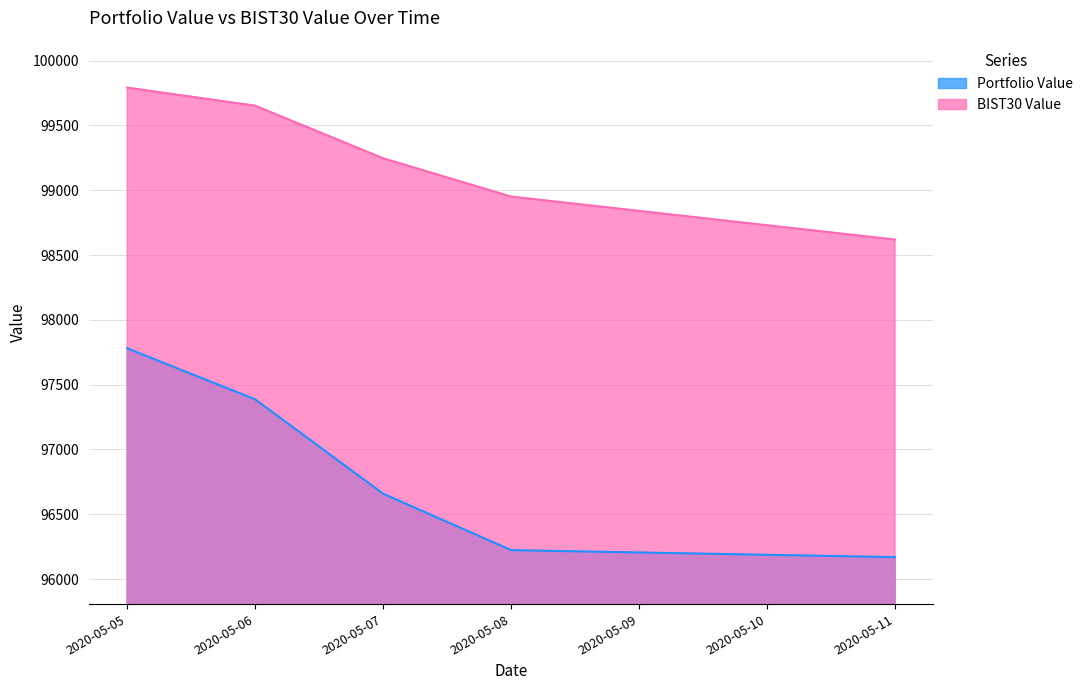

The Portfolio Value series shows 97780.6 at 2020-05-05. True or false?

True